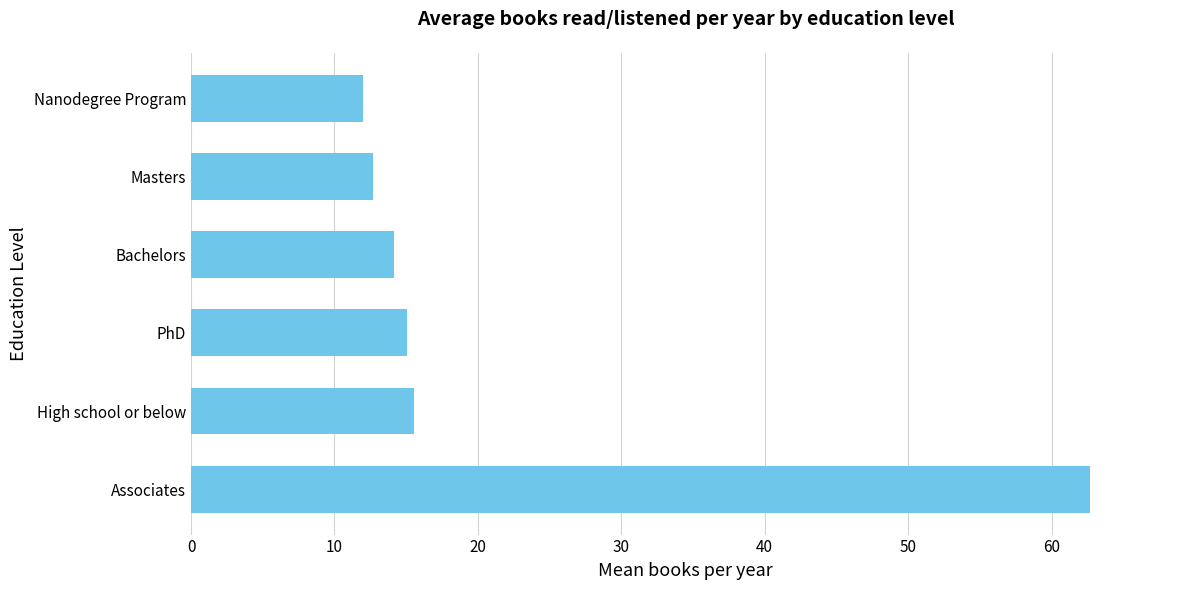

Does the chart contain any negative values?

No